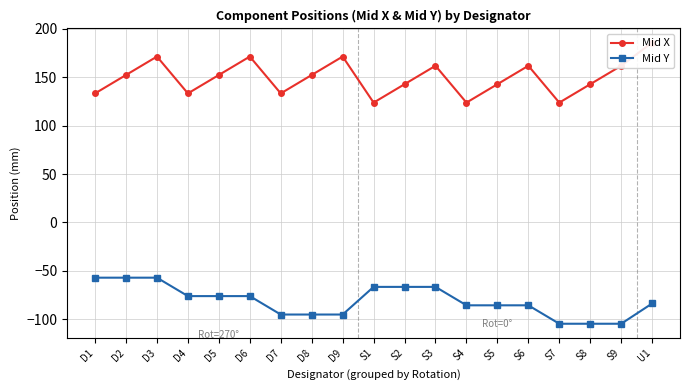

Reading right to left, extract all data points from this chart.

Mid X: 185.9	161.9	142.9	123.8	161.9	142.9	123.8	161.9	142.9	123.8	171.4	152.4	133.3	171.4	152.4	133.3	171.4	152.4	133.3
Mid Y: -83.8	-104.8	-104.8	-104.8	-85.7	-85.7	-85.7	-66.7	-66.7	-66.7	-95.2	-95.2	-95.2	-76.2	-76.2	-76.2	-57.1	-57.1	-57.1